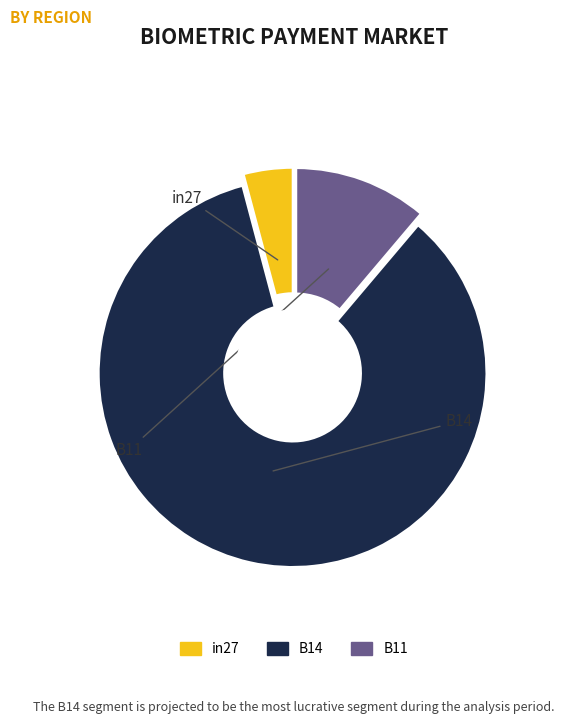

What is the total percentage of B11 and in27?

15.3%